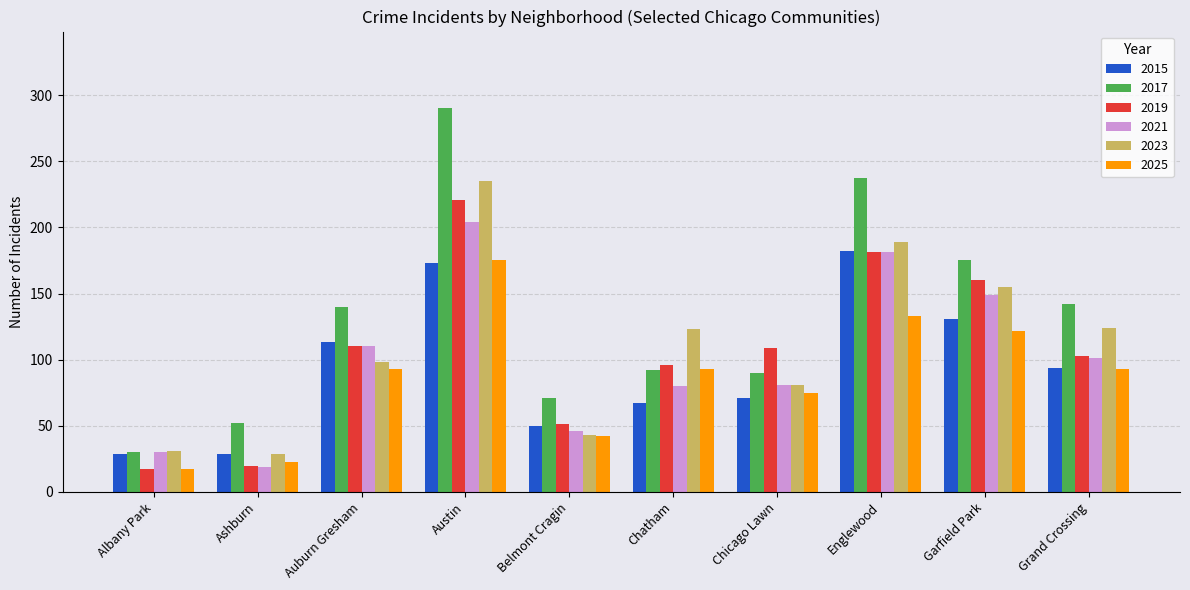

What is the difference between the 2015 values at Chatham and Auburn Gresham?

46